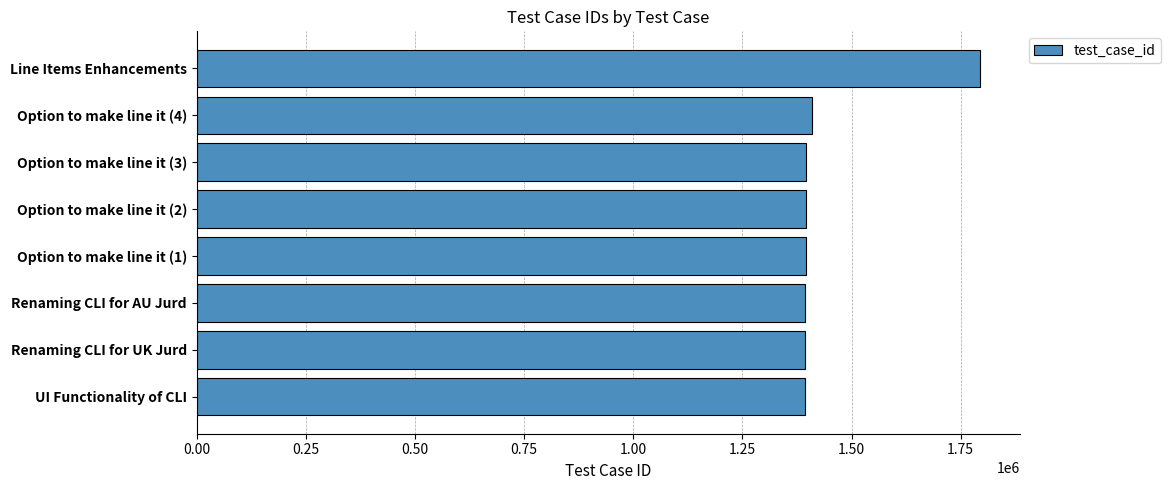

Are the bars grouped side by side (vs. stacked)?

No